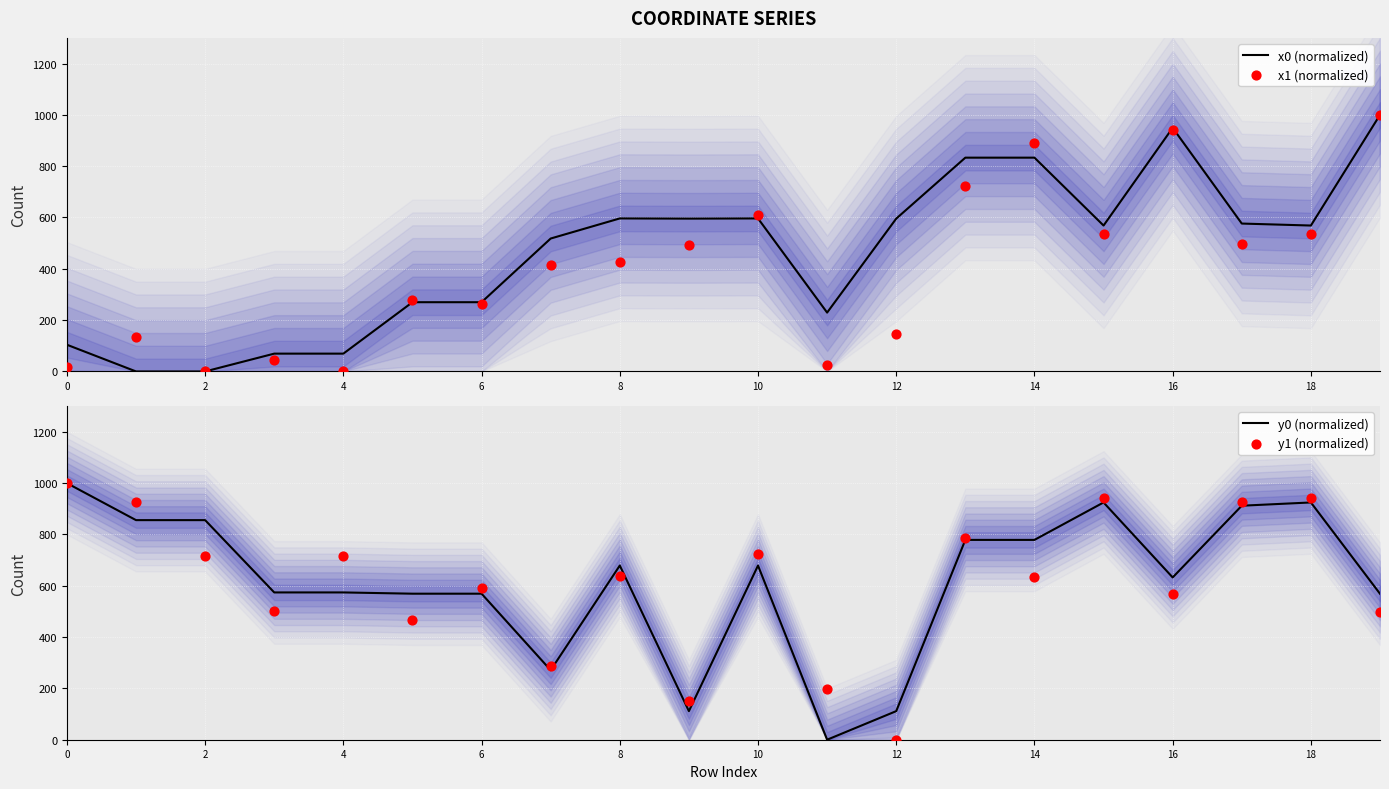

At which category is the sum across all series the highest?

14